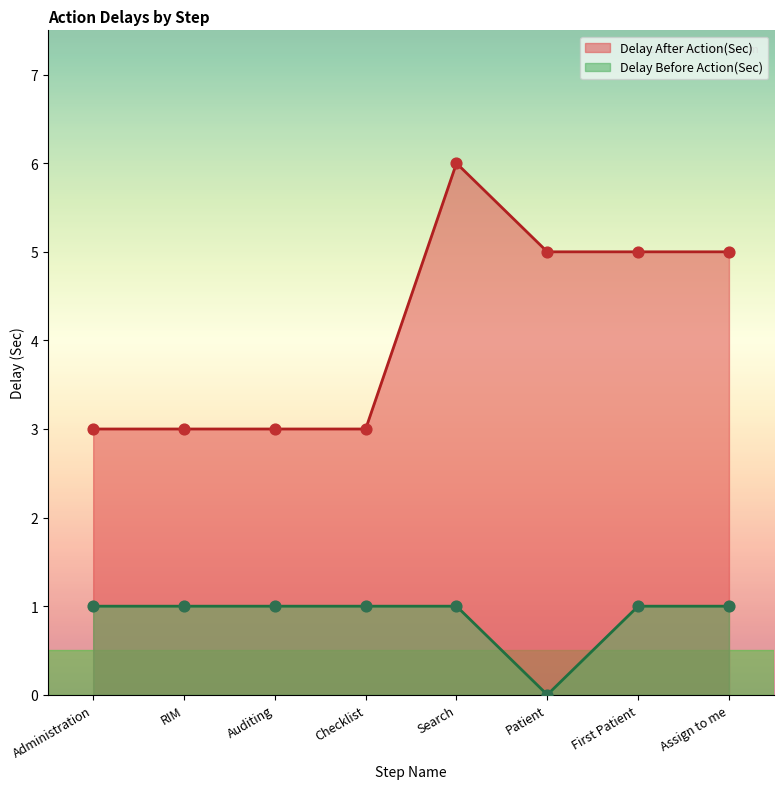

At which category is the sum across all series the highest?

Search